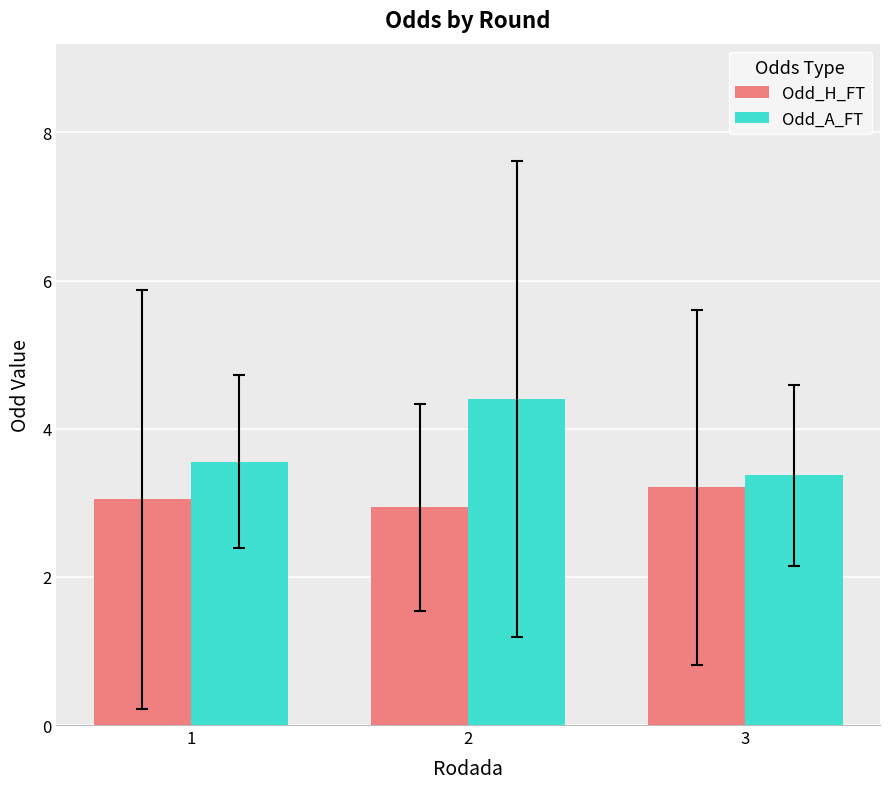

Rank the series by their maximum value, from highest to lowest.

Odd_A_FT, Odd_H_FT